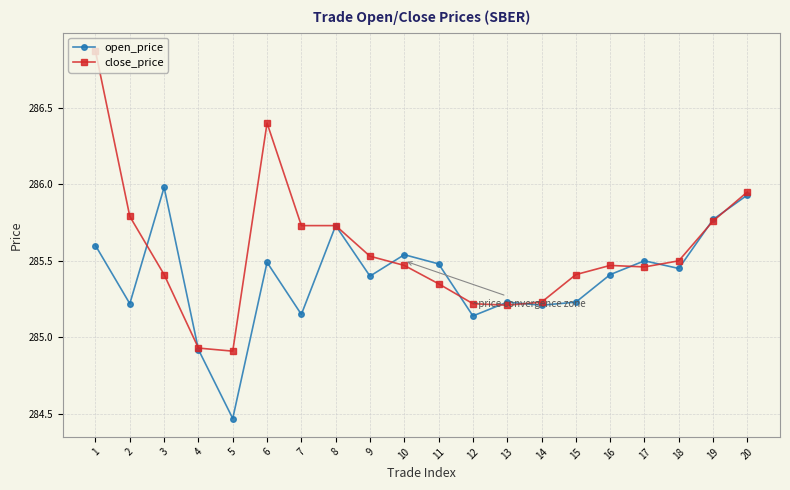

How many lines are shown in the chart?

2